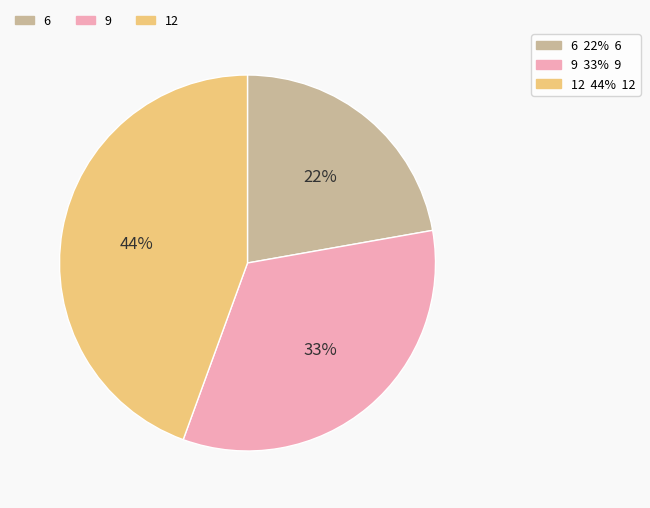

Does any single category account for the majority?

No